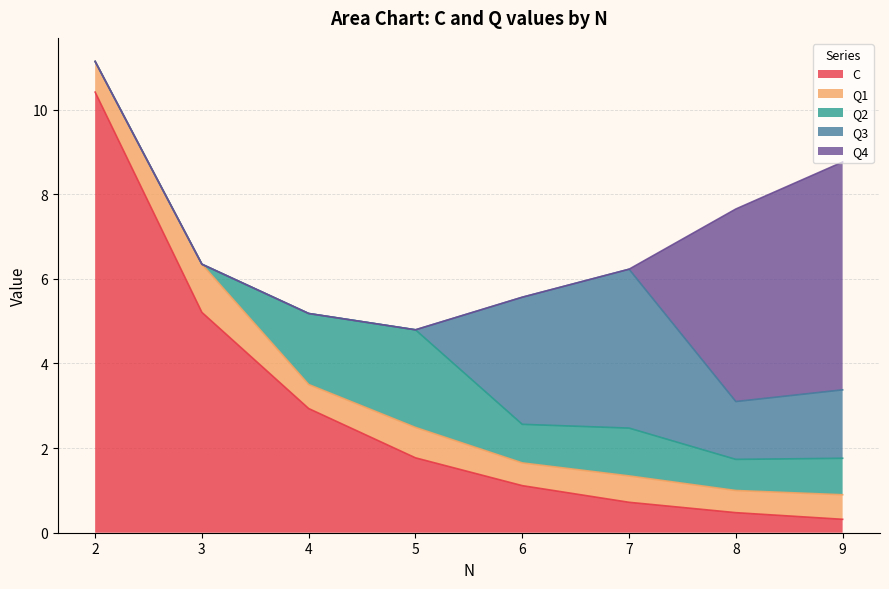

Reading left to right, extract all data points from this chart.

C: 2=10.4	3=5.2	4=2.9	5=1.8	6=1.1	7=0.7	8=0.5	9=0.3
Q1: 2=0.7	3=1.1	4=0.6	5=0.7	6=0.5	7=0.6	8=0.5	9=0.6
Q2: 2=0.0	3=0.0	4=1.7	5=2.3	6=0.9	7=1.1	8=0.7	9=0.9
Q3: 2=0.0	3=0.0	4=0.0	5=0.0	6=3.0	7=3.8	8=1.4	9=1.6
Q4: 2=0.0	3=0.0	4=0.0	5=0.0	6=0.0	7=0.0	8=4.6	9=5.4